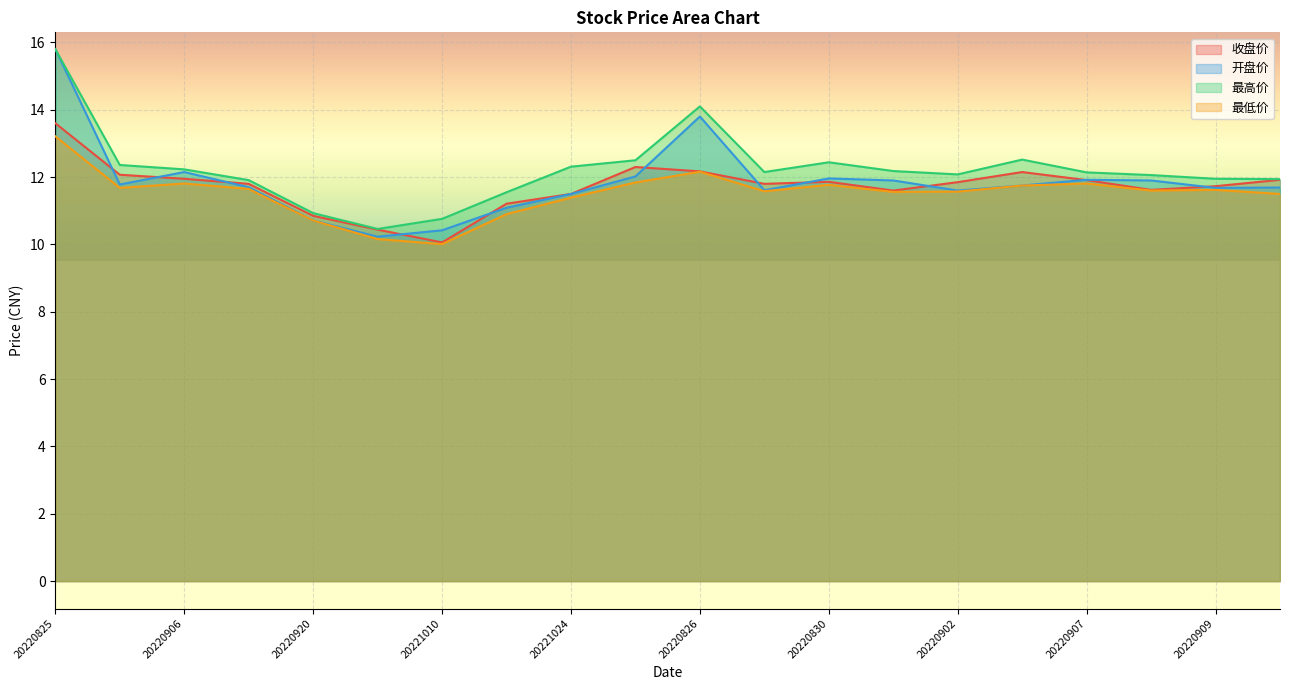

What is the value of the 最低价 point at the 10th from the left?

11.8